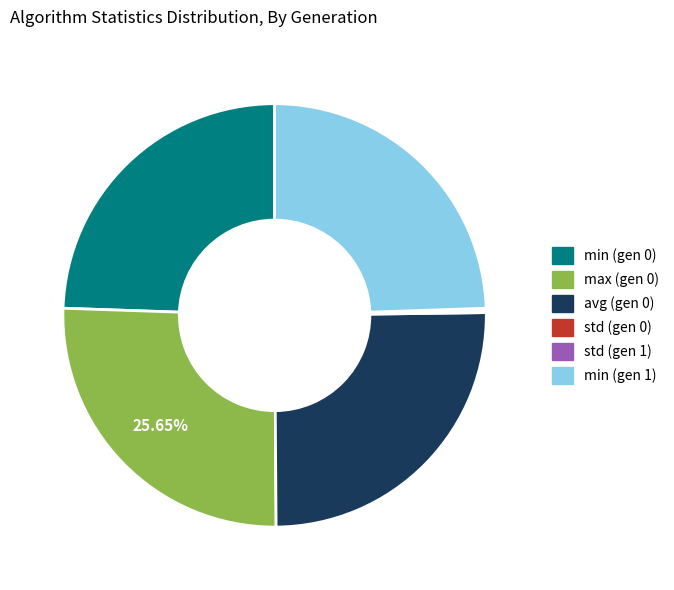

What is the largest slice in the pie chart?

max (gen 0)